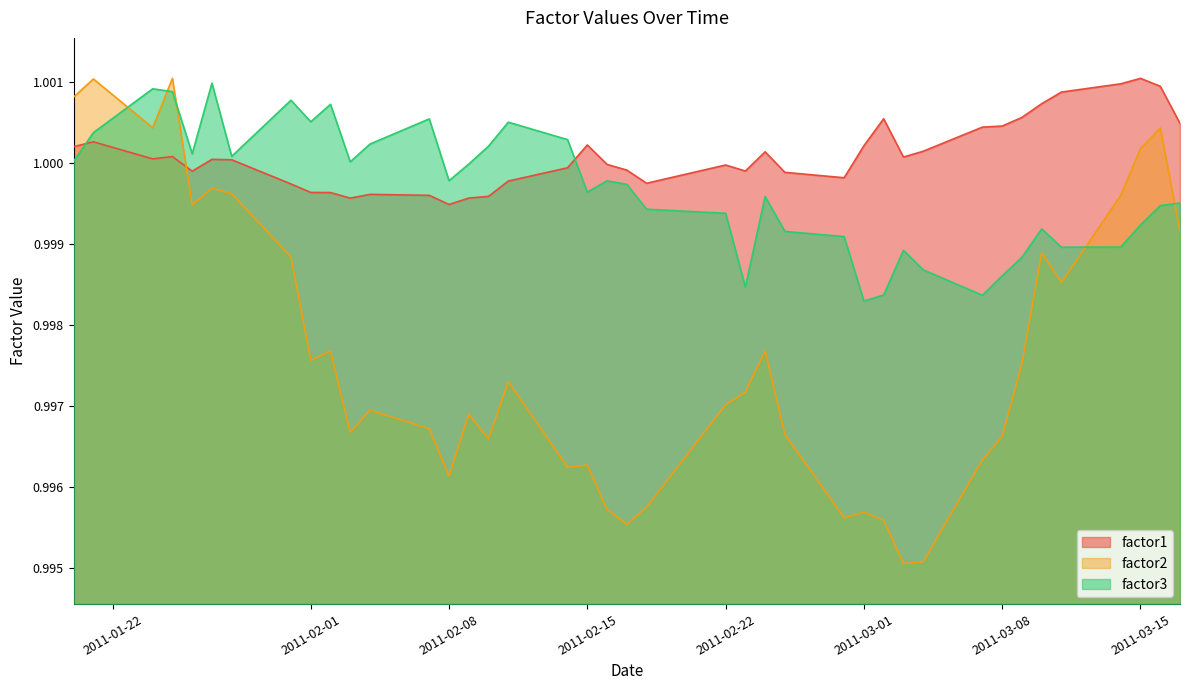

Which series has the widest spread of values?

factor2